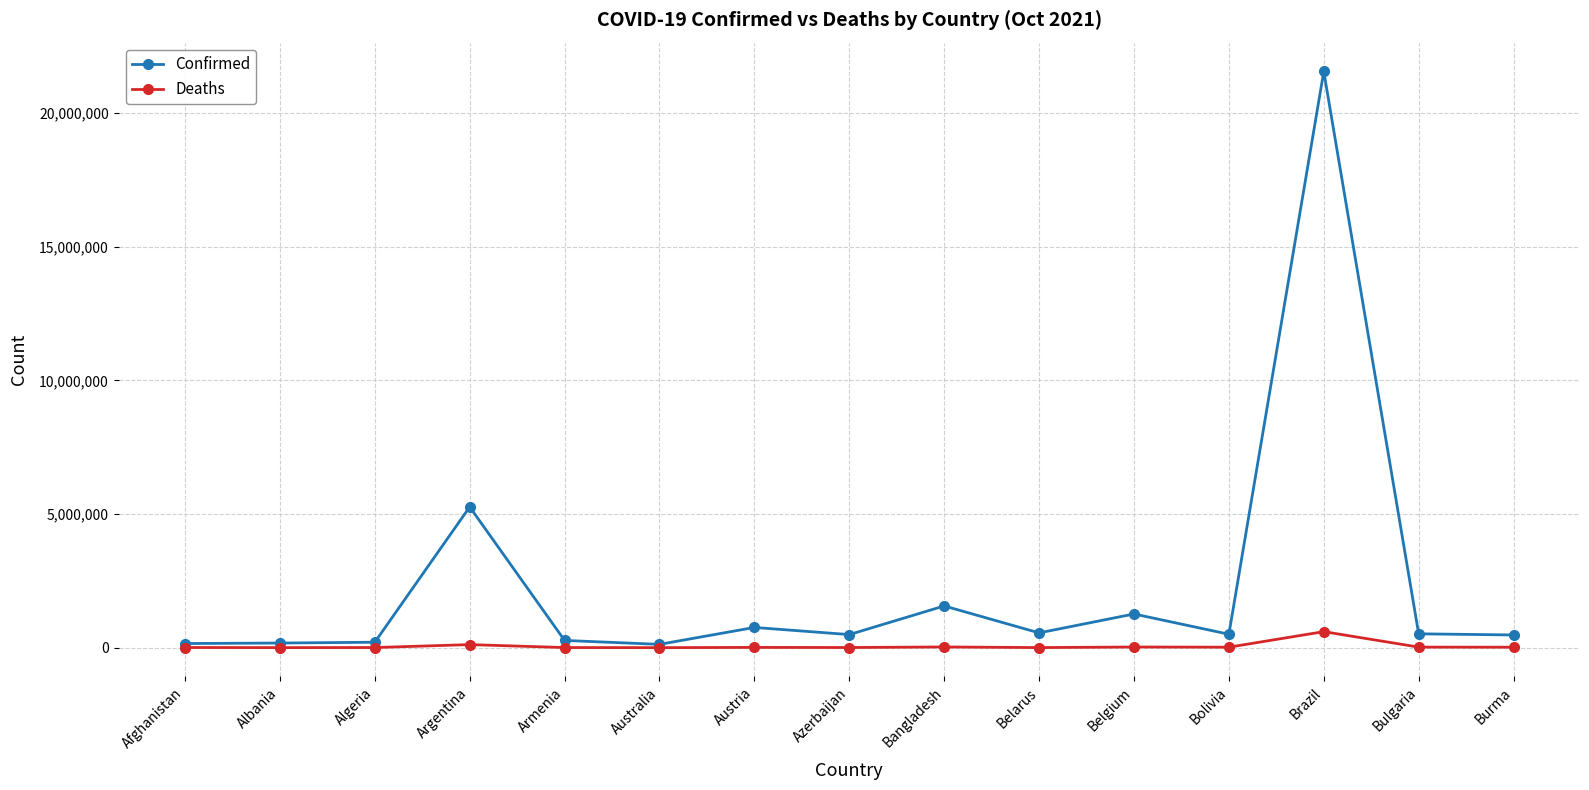

At how many categories does at least one series exceed 9509752?

1